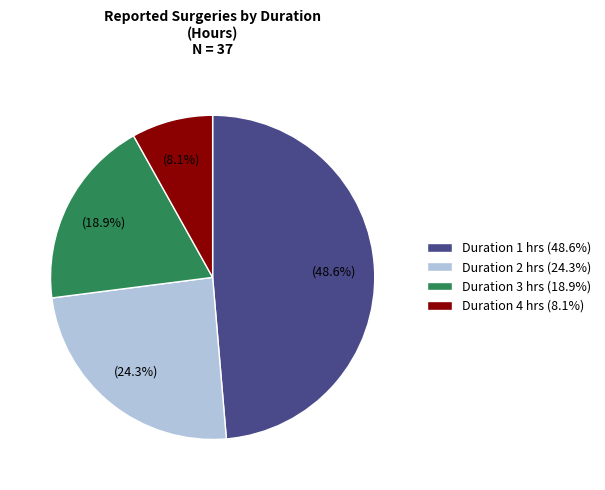

To the nearest percent, what is the average slice percentage?

25%